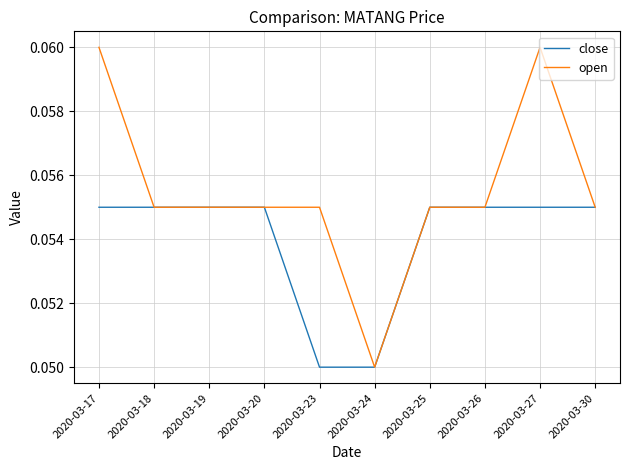

Which series has the largest total across all categories?

open